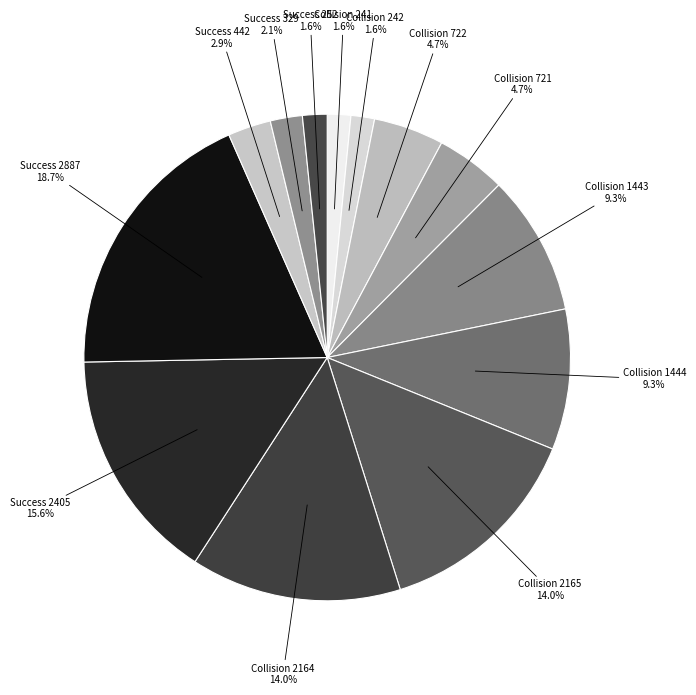

Which slice is the largest?

Success 2887